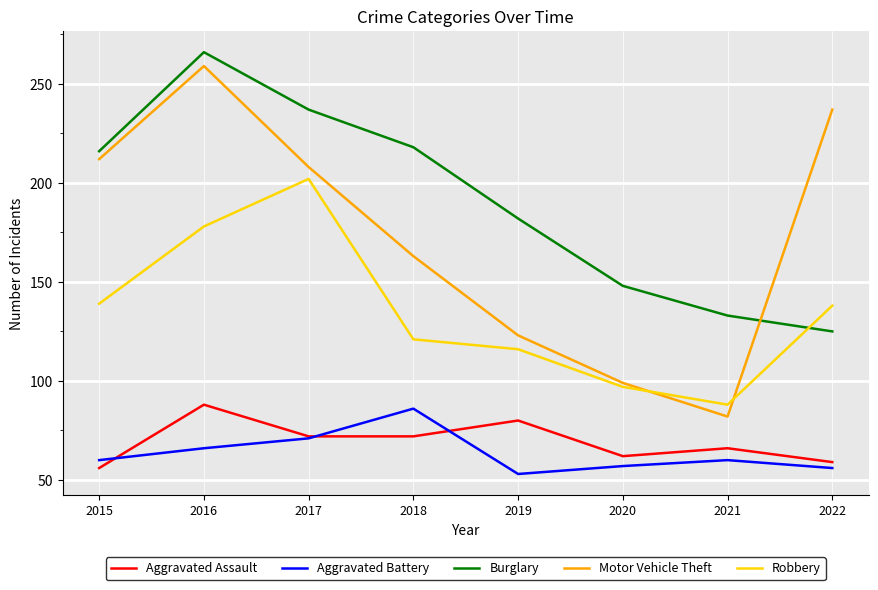

What is the minimum value for Aggravated Battery?

53